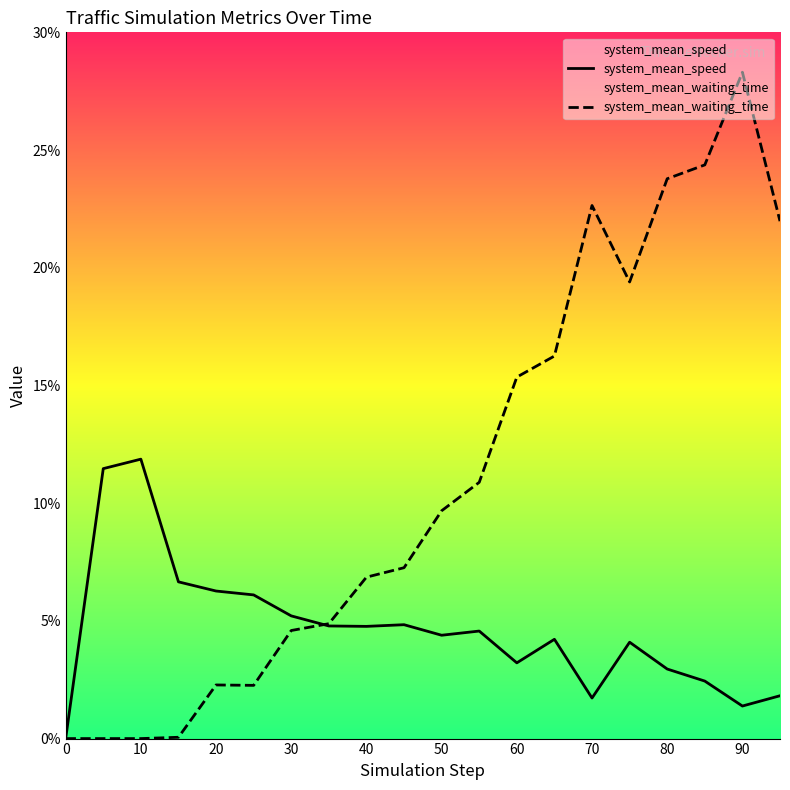

Rank the series by their maximum value, from lowest to highest.

system_mean_speed, system_mean_waiting_time